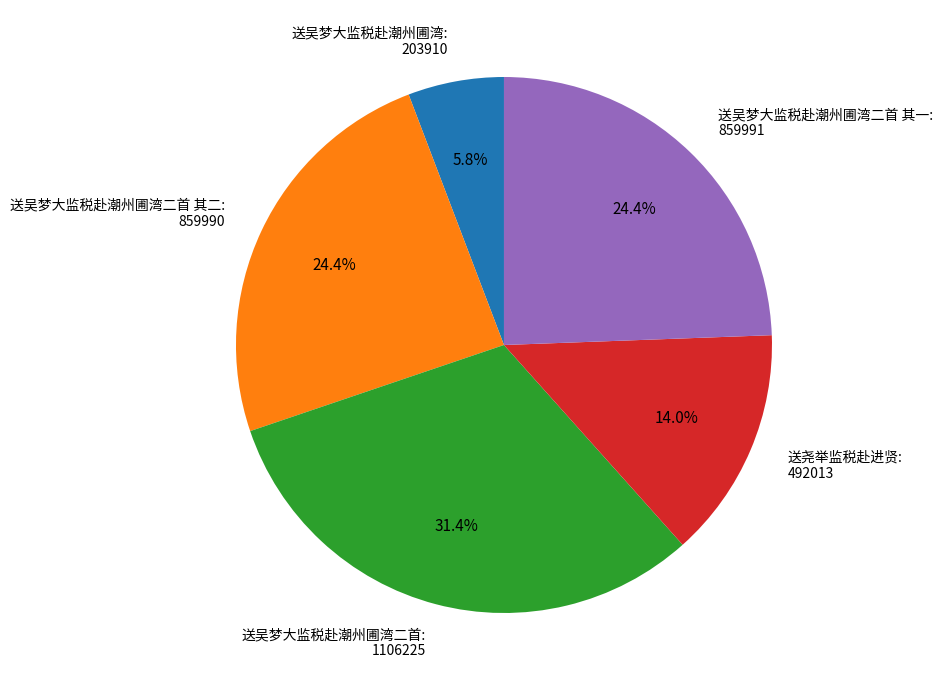

Which has a higher value, 送尧举监税赴进贤 or 送吴梦大监税赴潮州圃湾二首?

送吴梦大监税赴潮州圃湾二首